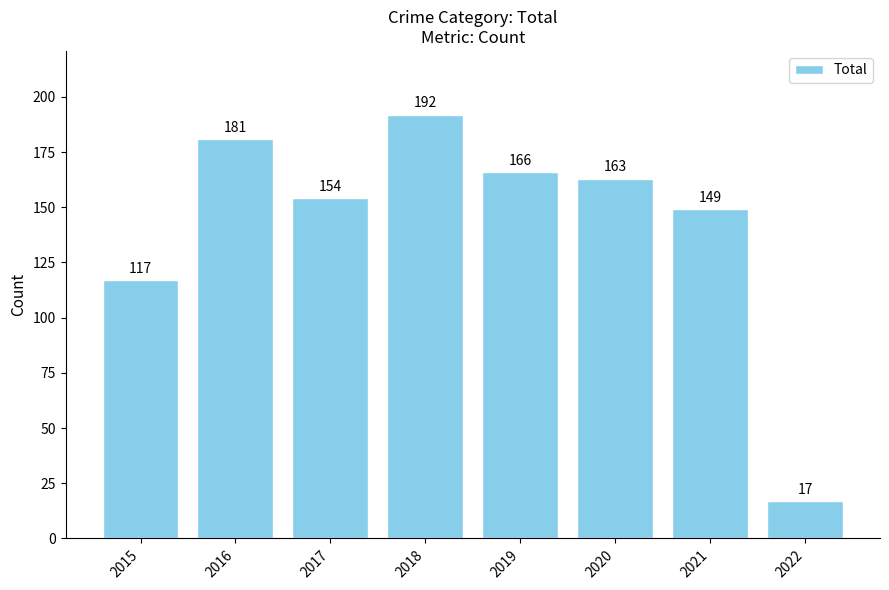

Rank the categories by value from highest to lowest.

2018, 2016, 2019, 2020, 2017, 2021, 2015, 2022